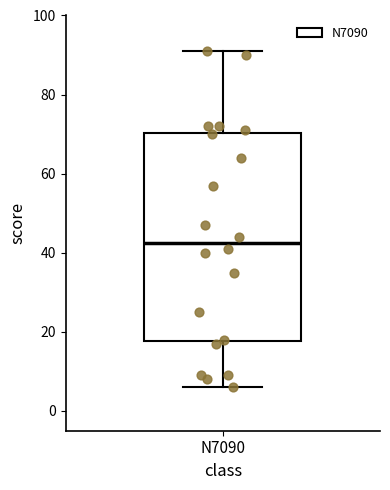

Read this box plot against the y-axis: the position of the median line, the range covered by the box, and the ends of both whiskers. The values are not printed on the chart, so give them approximately, as read against the axis.

median 42, box 18 to 70, whiskers 6 to 92